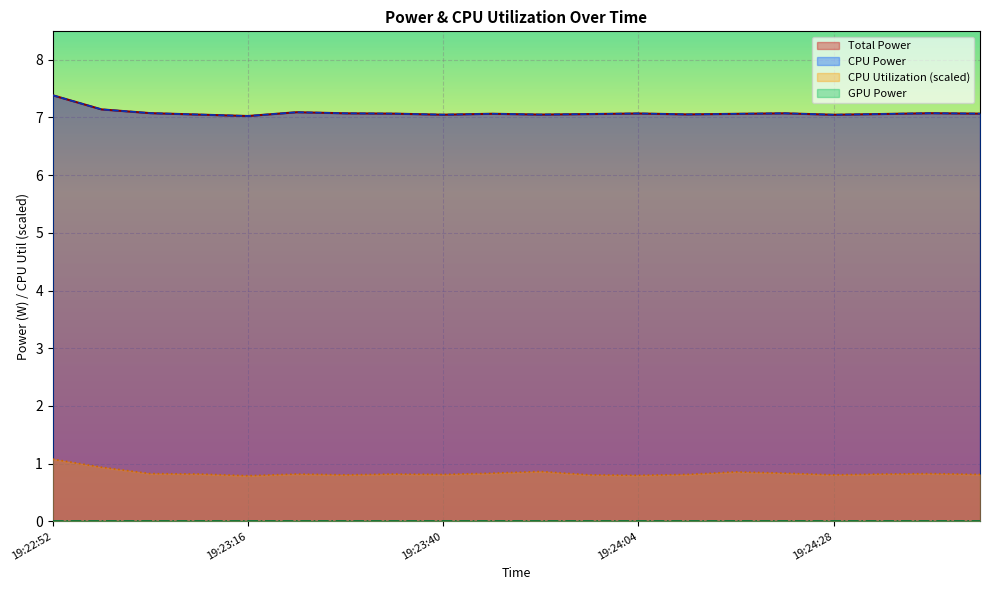

The CPU Utilization series shows 0.8 at 19:24:40. True or false?

True